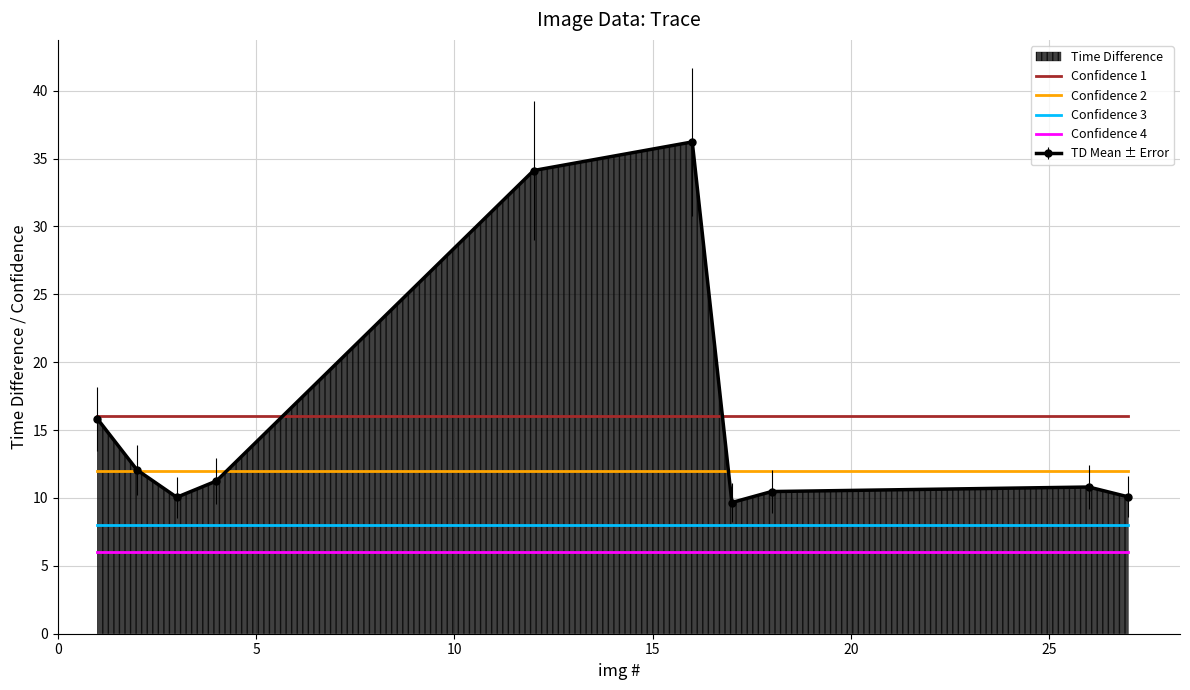

Rank the series by their maximum value, from highest to lowest.

TD Mean ± Error, Confidence 1, Confidence 2, Confidence 3, Confidence 4